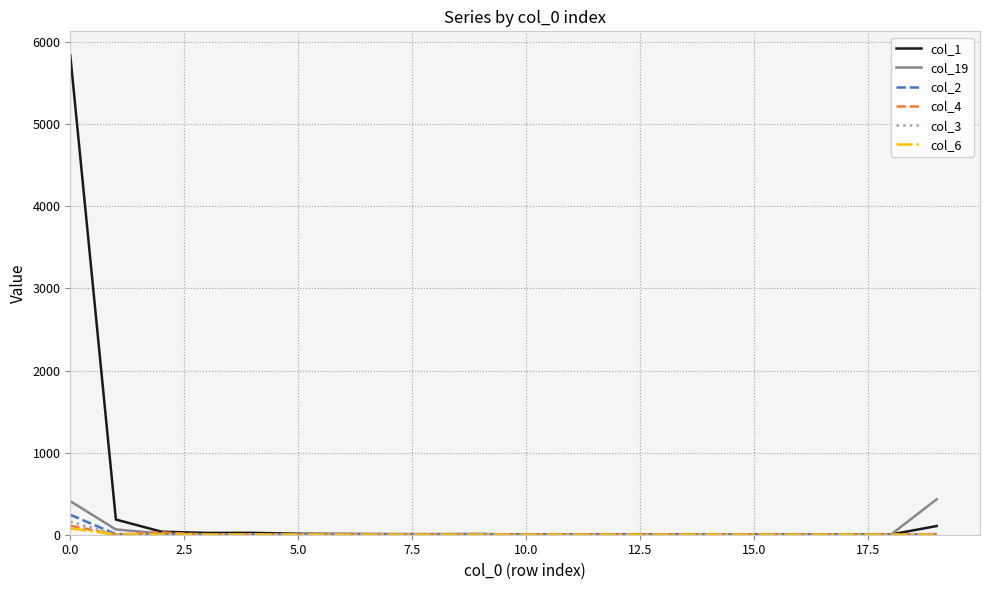

Which series has the largest total across all categories?

col_1